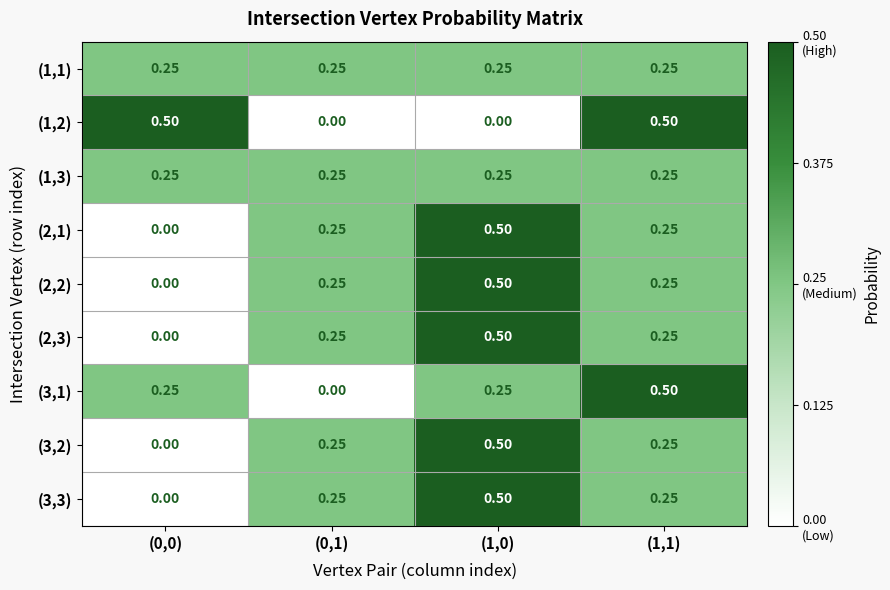

Count the number of data series in this chart.

9